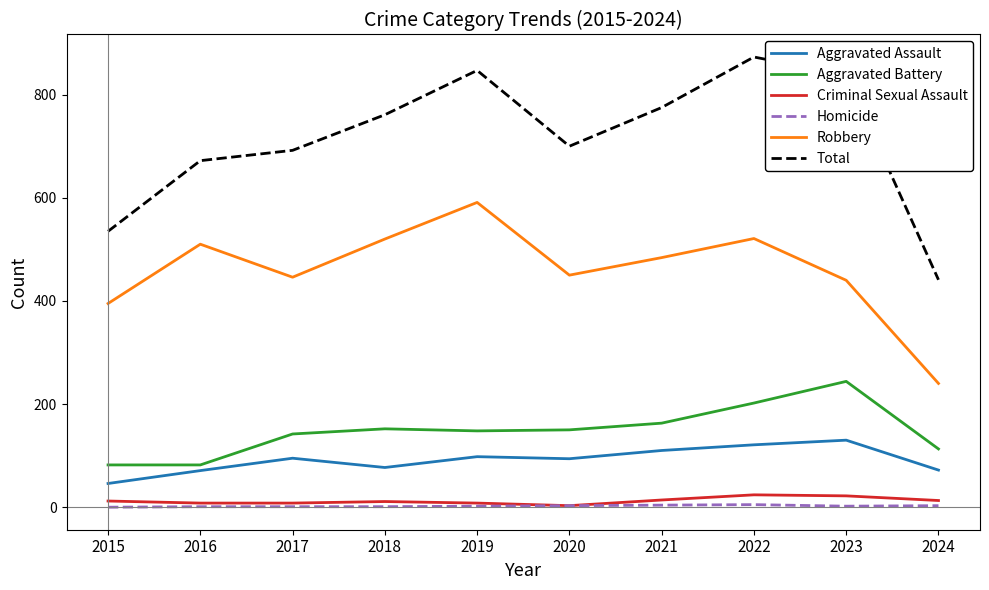

True or false: Homicide and Total intersect in this chart.

False